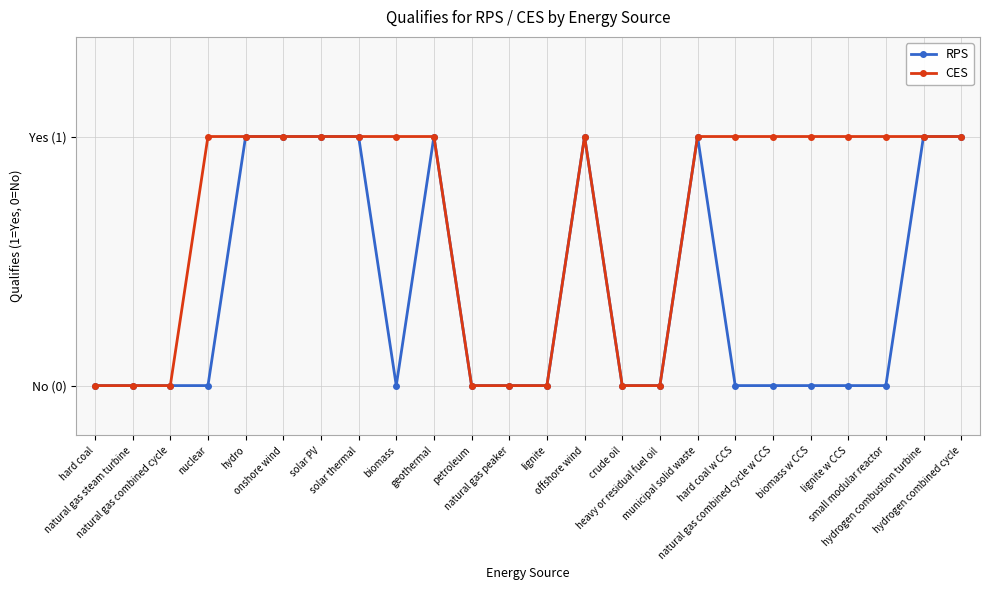

Which series has the largest total across all categories?

CES